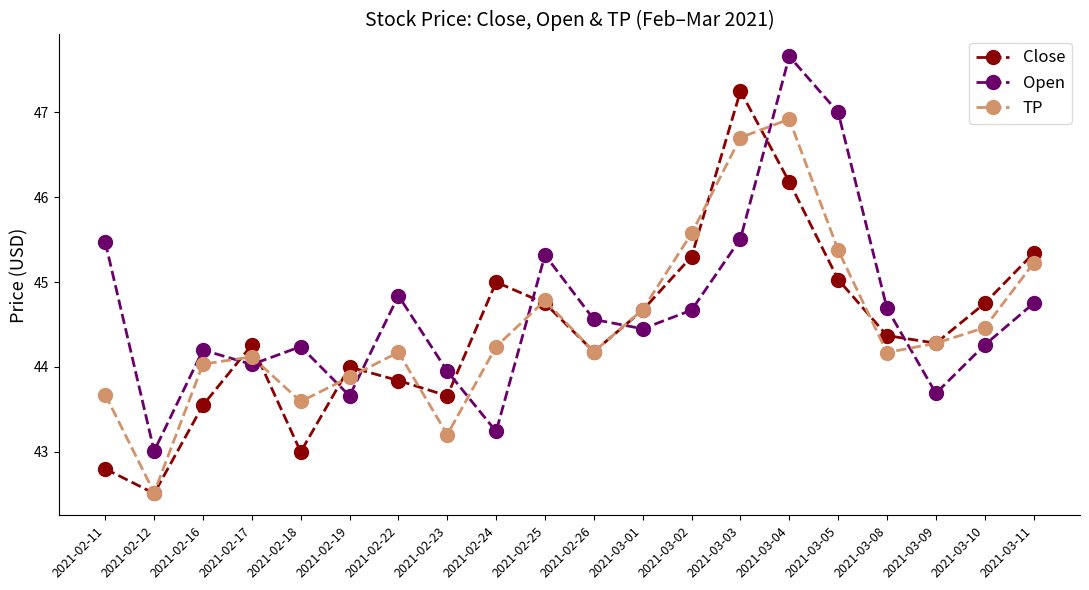

The value of Open at 2021-02-12 is 43.0. True or false?

True